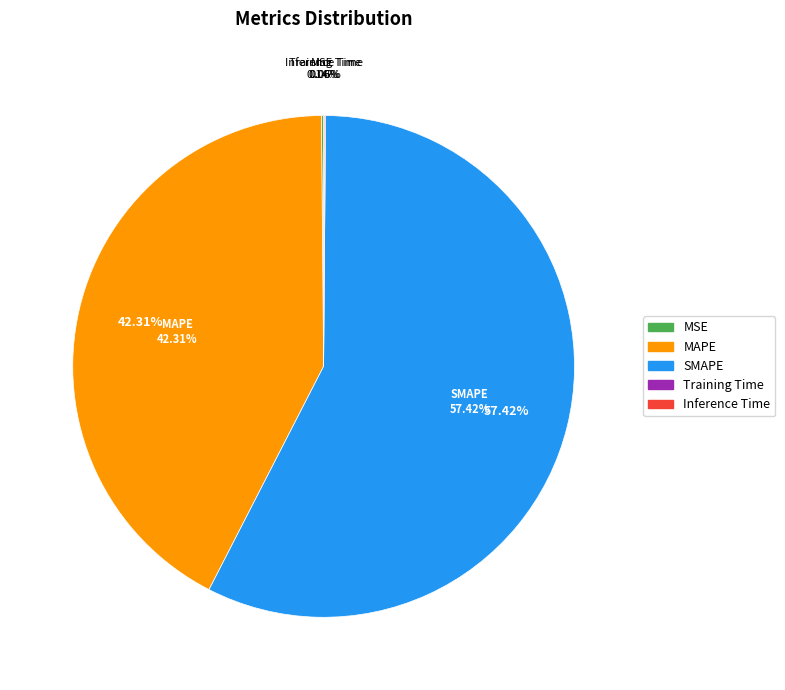

Rank the categories by value from lowest to highest.

Training Time, Inference Time, MSE, MAPE, SMAPE